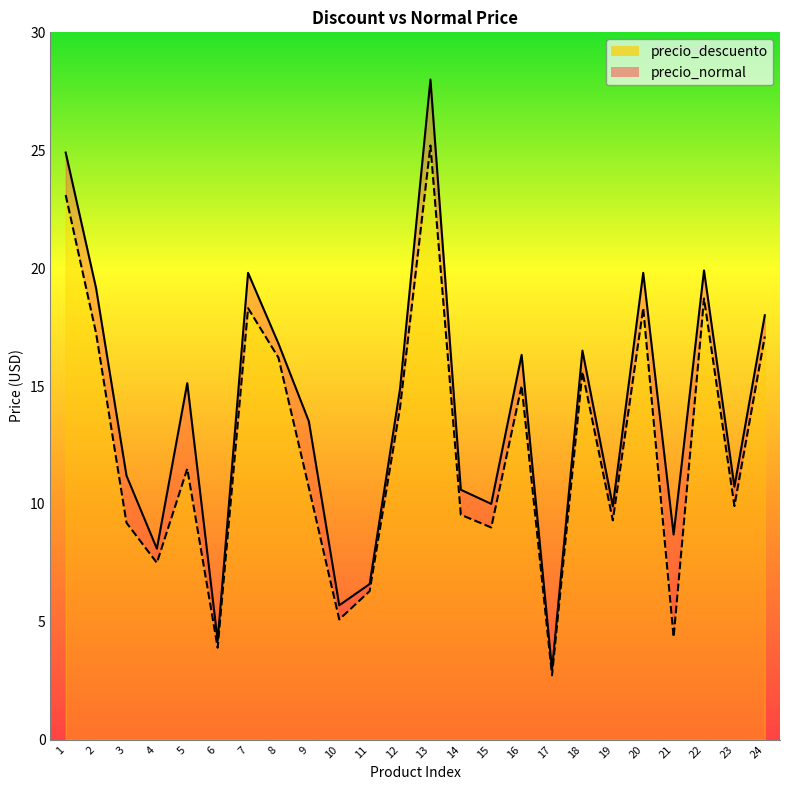

Which series has the widest spread of values?

precio_normal